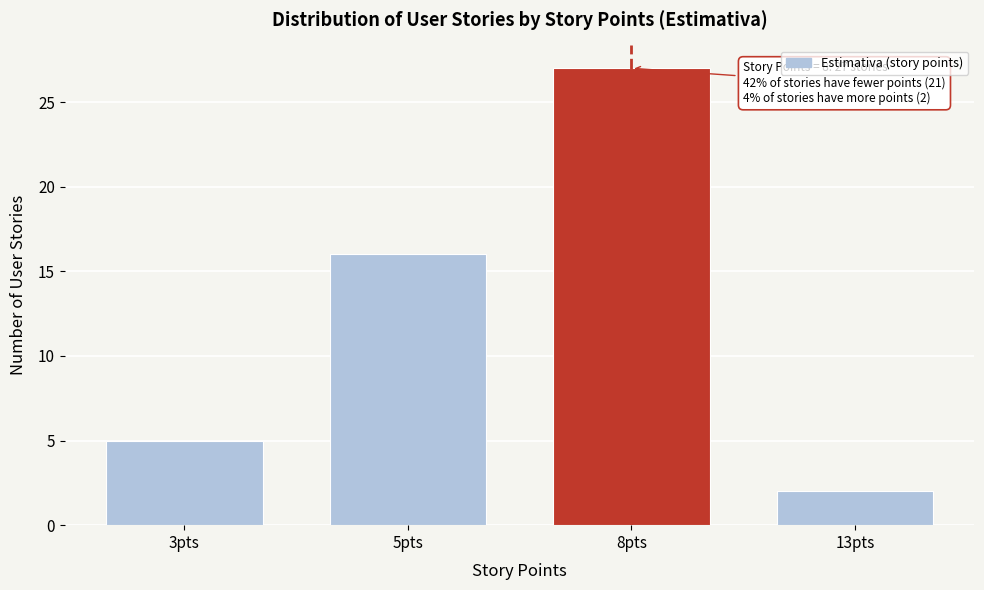

Reading left to right, extract all data points from this chart.

3pts=5	5pts=16	8pts=27	13pts=2